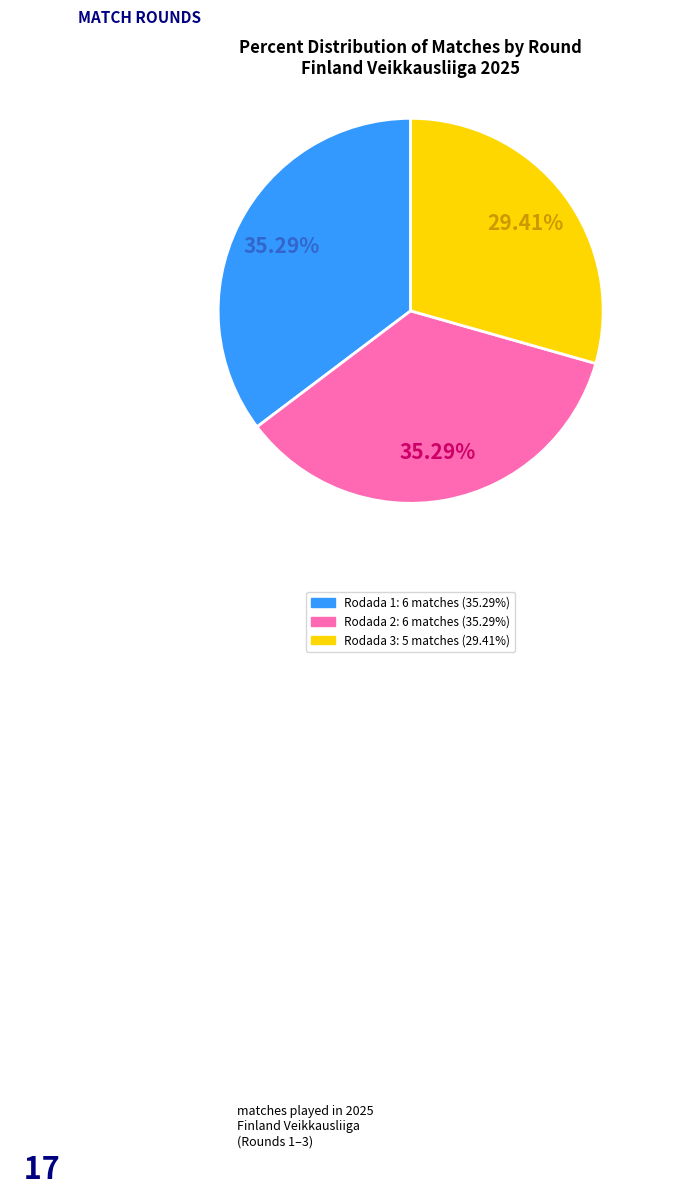

Is the sum of Rodada 1 and Rodada 3 greater than half?

Yes